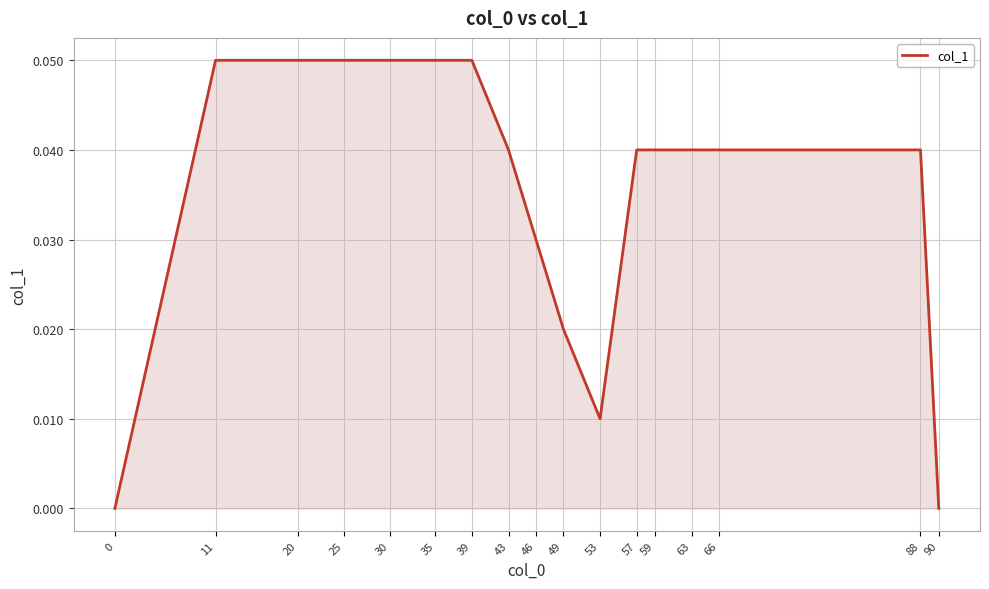

Which has a higher value, 46 or 63?

63